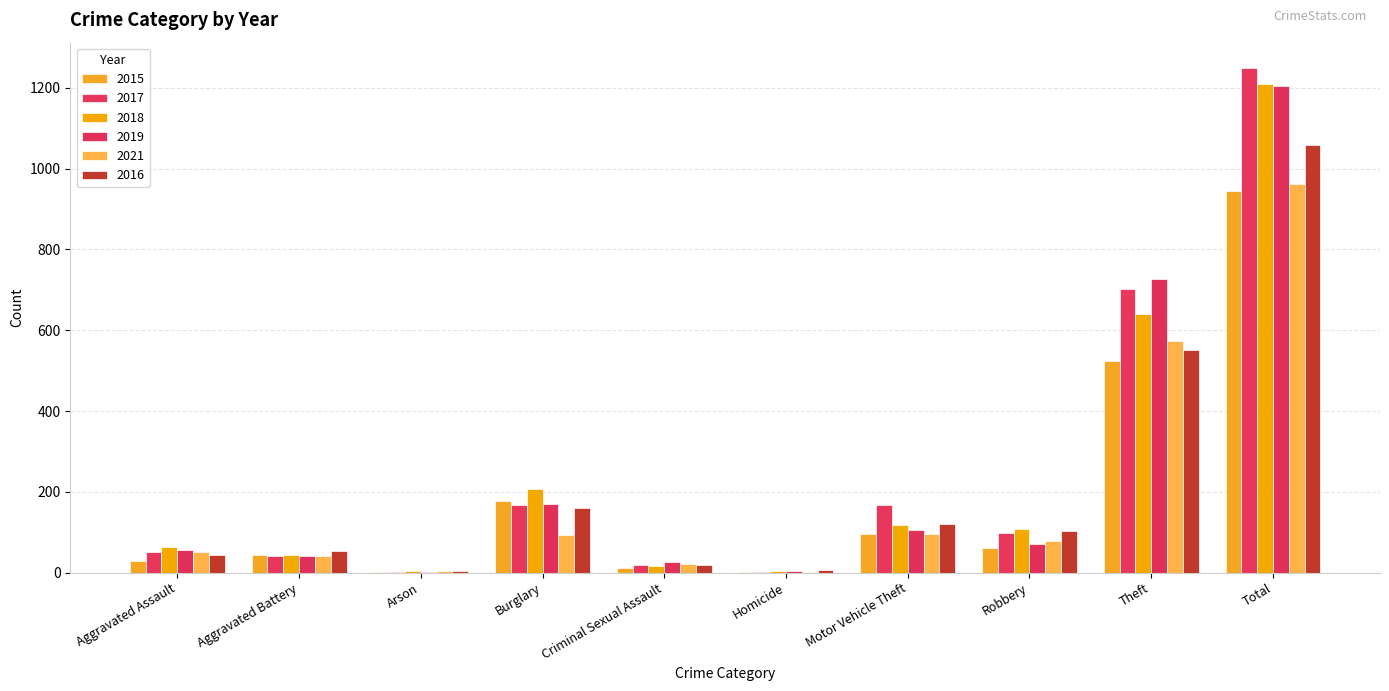

Where does the 2019 series first go above 72?

Burglary